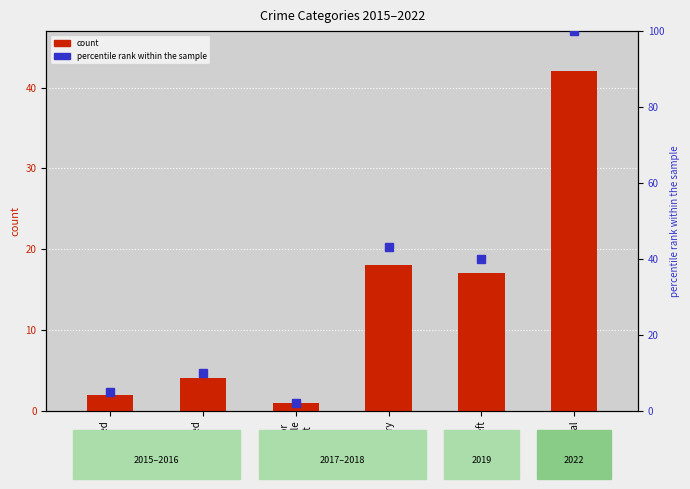

What value does the percentile rank within the sample series have at Motor
Vehicle
Theft?

2